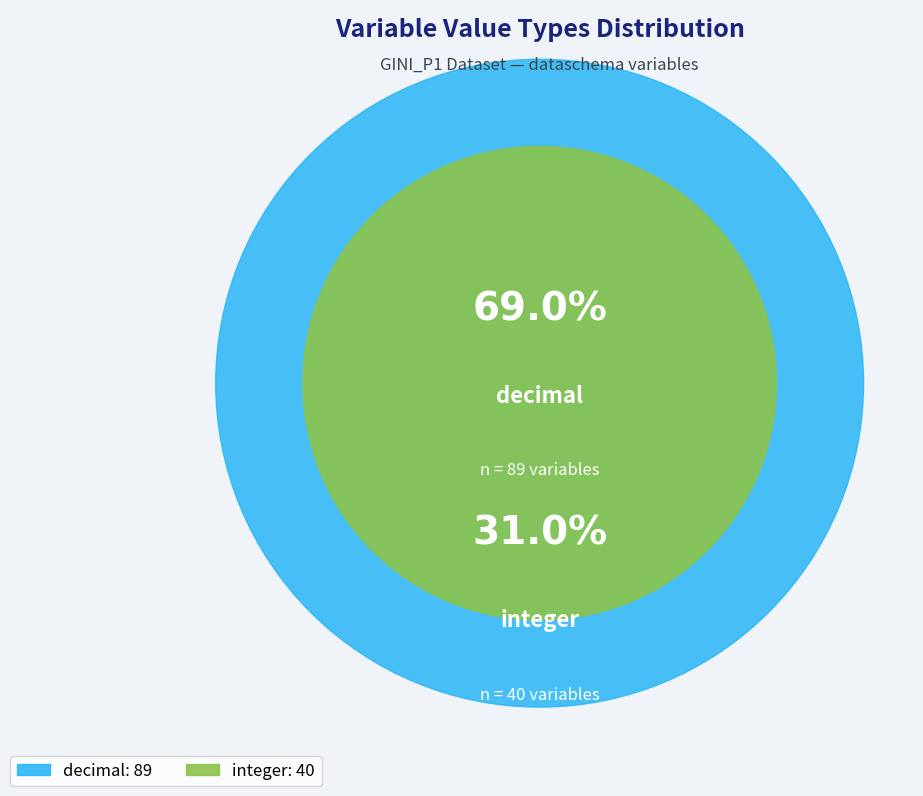

The decimal slice represents 69% of the pie. True or false?

True